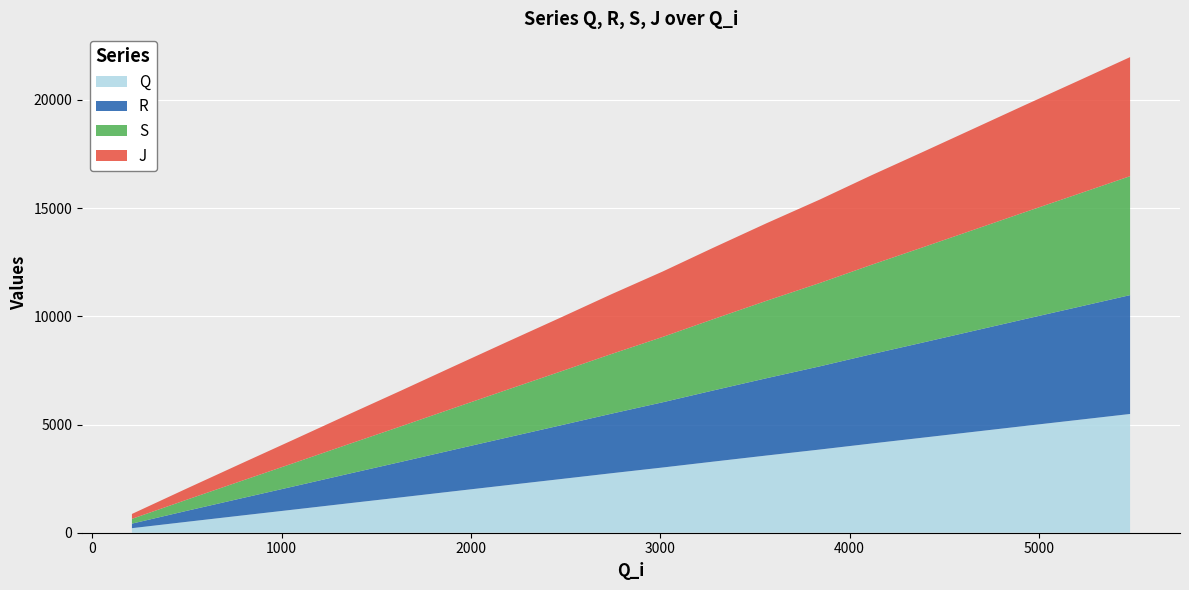

Reading left to right, list all the values displayed in this chart.

Q: 210	502	792	1076	1363	1635	1902	2196	2476	2749	3015	3281	3567	3843	4121	4392	4658	4923	5210	5487
R: 210	507	796	1080	1367	1640	1907	2201	2480	2753	3015	3285	3572	3843	4126	4396	4662	4927	5215	5492
S: 221	511	801	1085	1372	1644	1911	2206	2485	2758	3020	3290	3577	3850	4130	4400	4666	4932	5219	5496
J: 226	516	806	1090	1377	1649	1916	2211	2489	2763	3024	3295	3582	3855	4136	4405	4671	4937	5224	5501